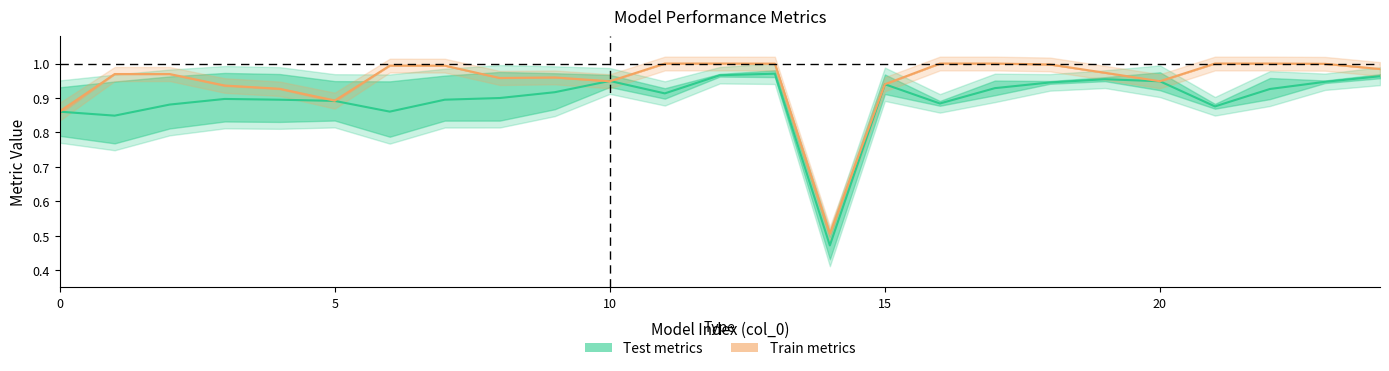

Does the chart display data point markers on the line(s)?

No